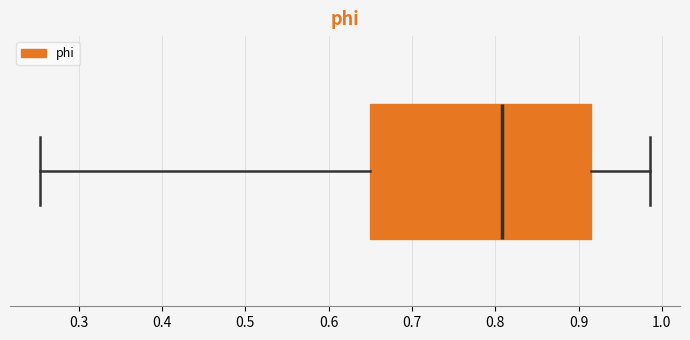

Where does the left whisker of the box end on the x-axis? The values are not printed on the chart, so give them approximately, as read against the axis.

0.25